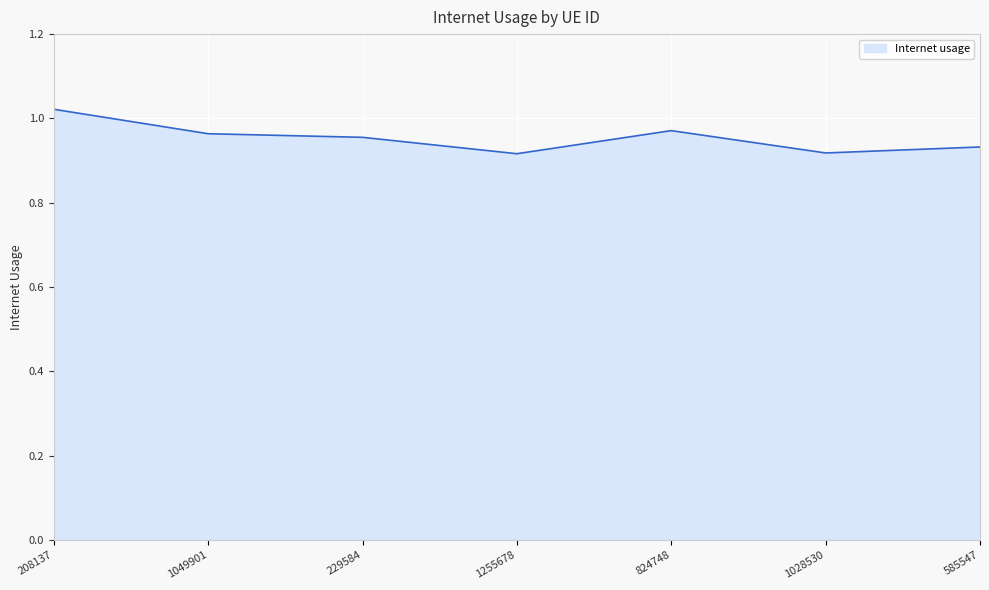

True or false: the data has more than 2 interior local peaks.

False